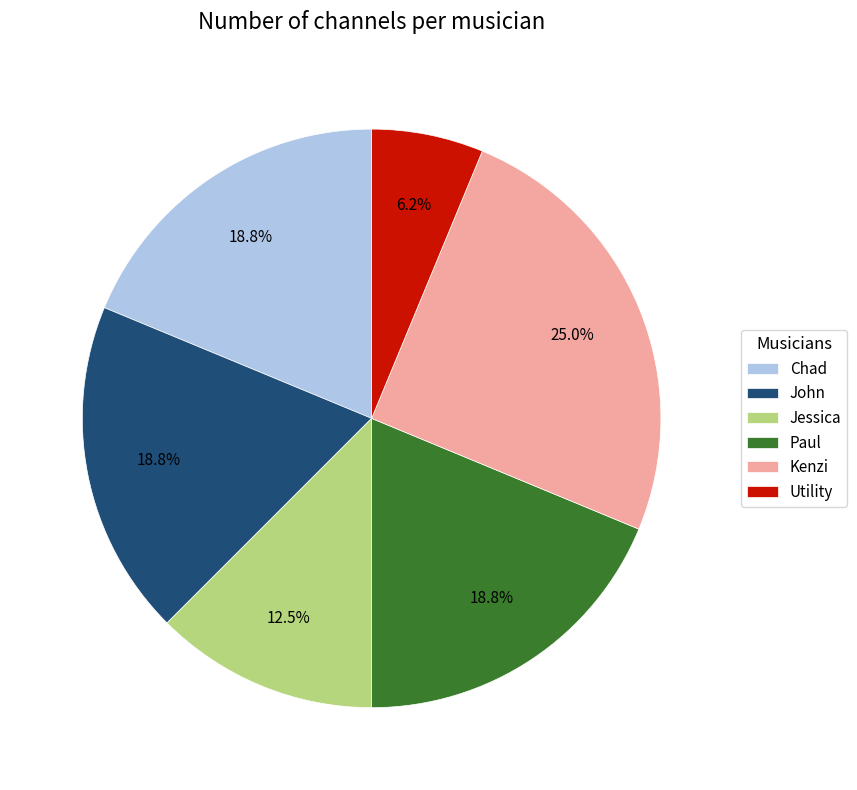

Is the sum of Utility and John greater than half?

No